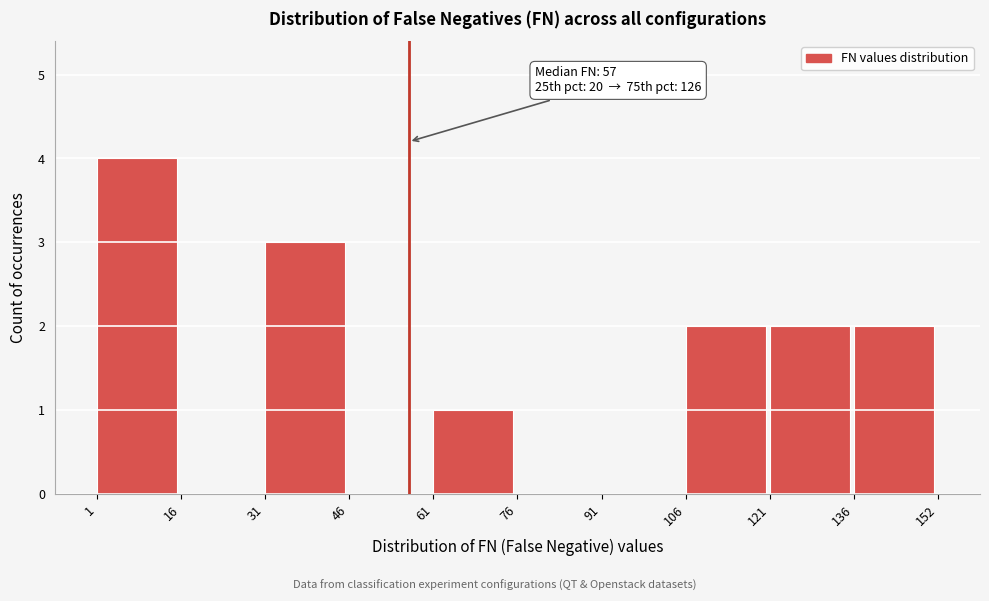

Over which range of the x-axis is the bar tallest?

1 to 16